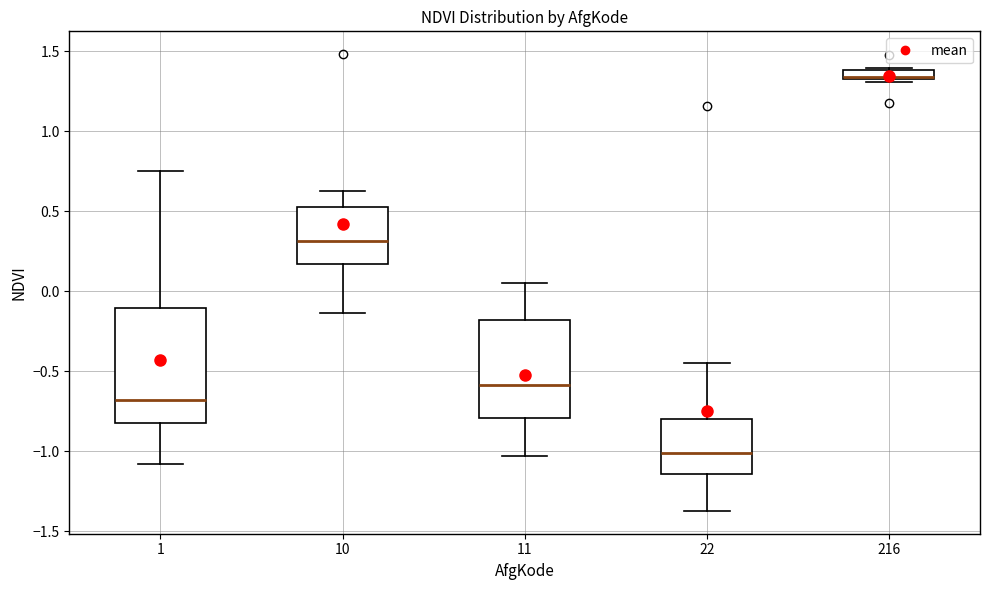

Which box's median line is the lowest?

22